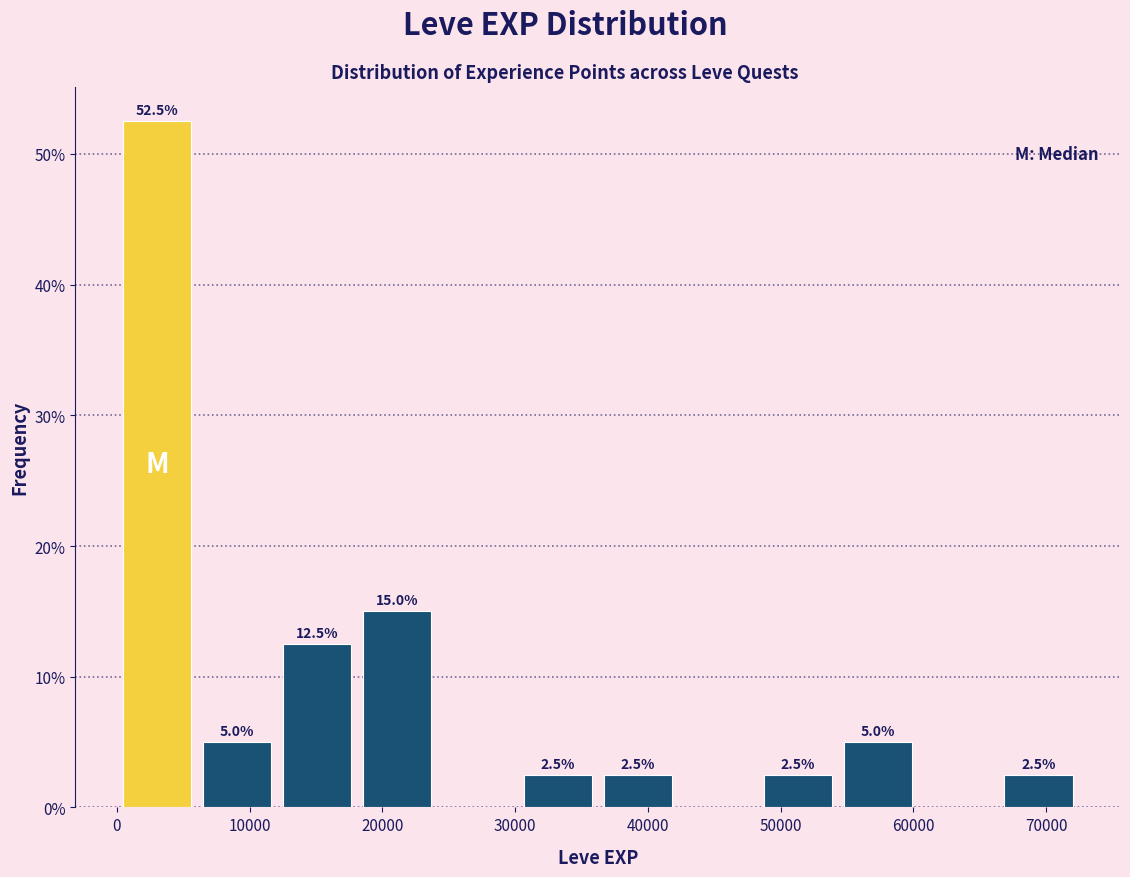

Over which range of the x-axis is the bar tallest?

0 to 6000